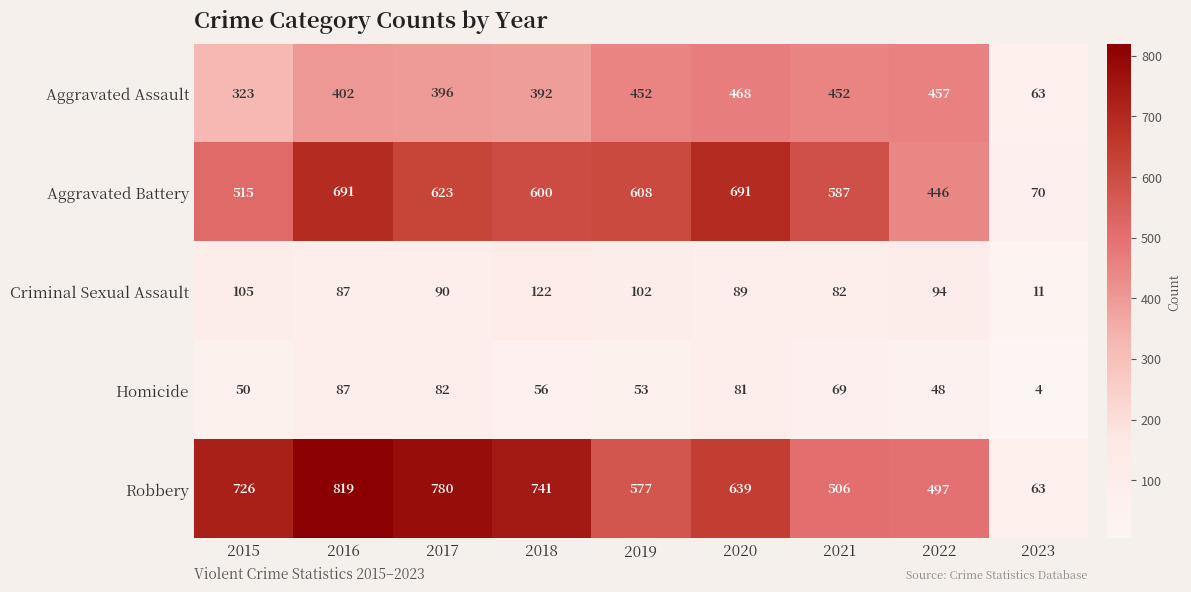

Is it true that Criminal Sexual Assault equals 89 at 2020?

True